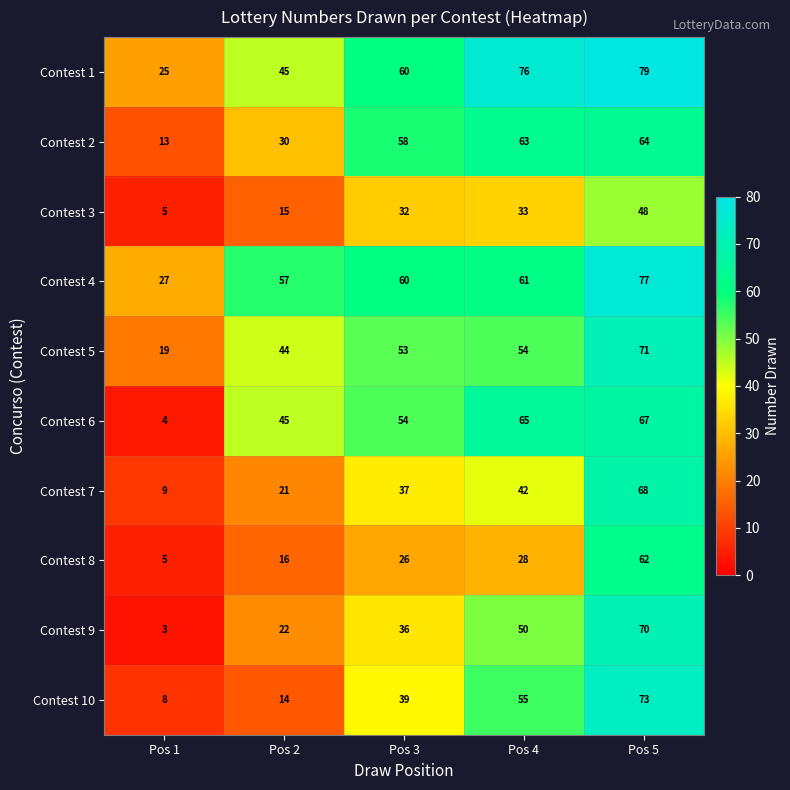

Is it true that Contest 7 equals 22 at Pos 5?

False